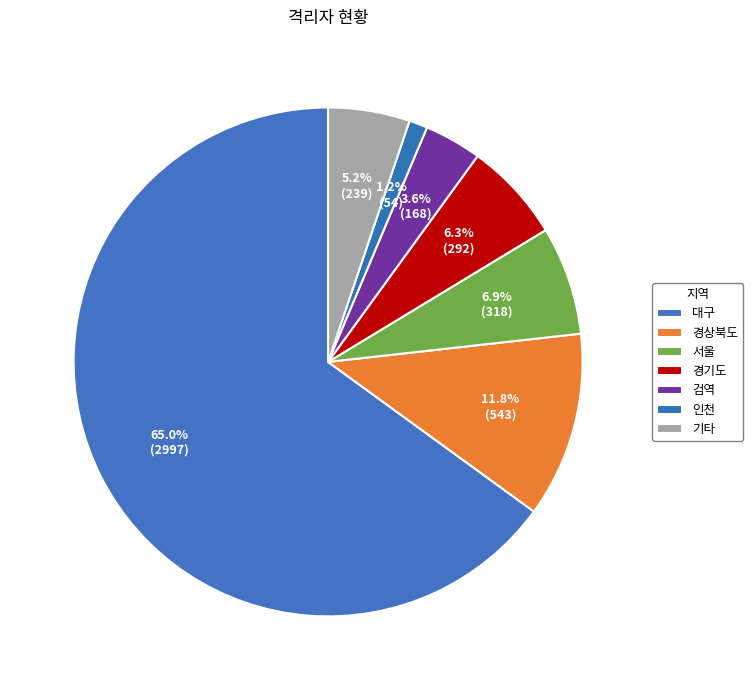

How many slices are in this pie chart?

7